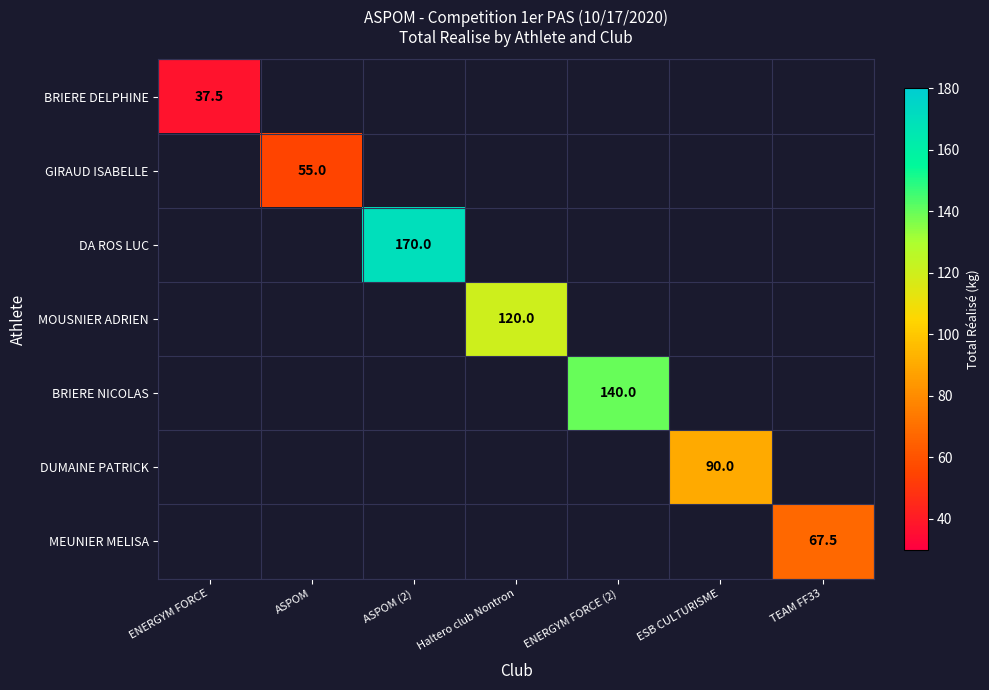

The value of BRIERE DELPHINE at ENERGYM FORCE is 37.5. True or false?

True